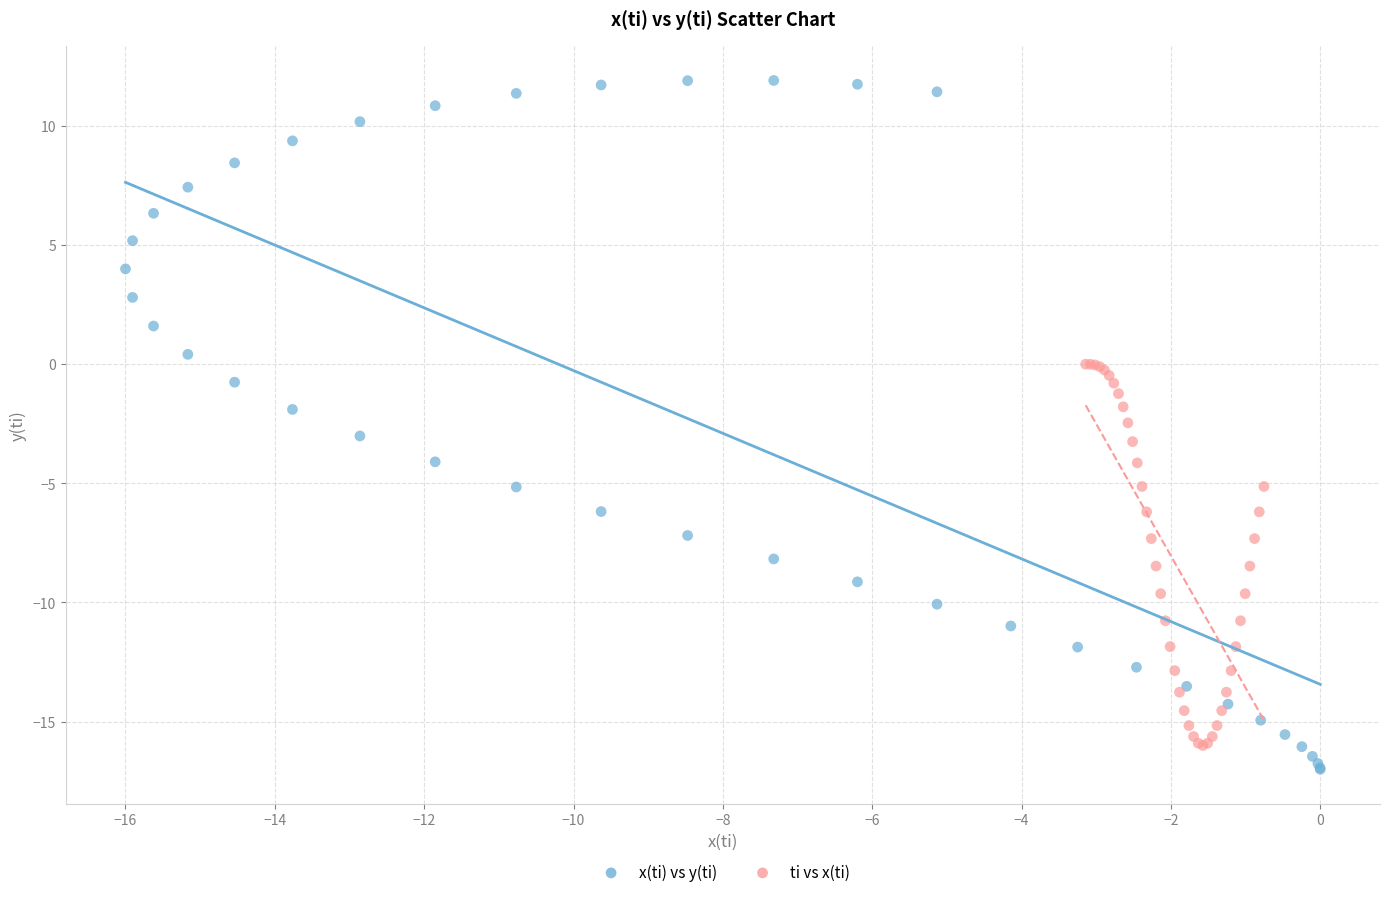

Which series reaches the maximum Y coordinate?

x(ti) vs y(ti)